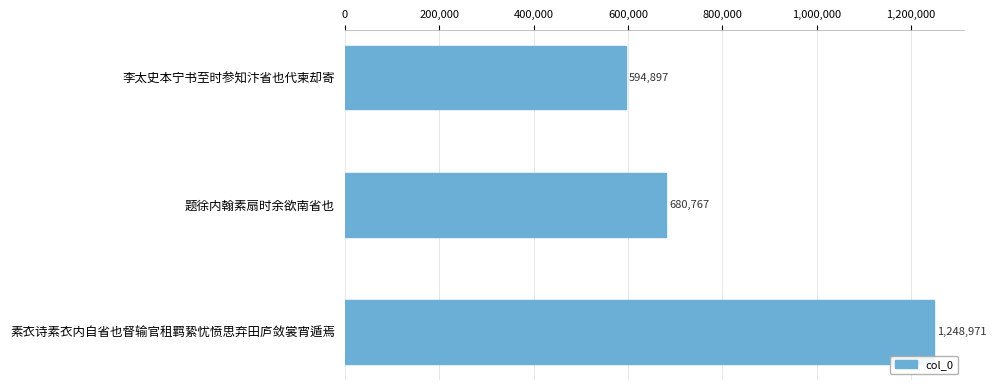

Reading top to bottom, transcribe all the data shown in this chart.

李太史本宁书至时参知汴省也代柬却寄=594897	题徐内翰素扇时余欲南省也=680767	素衣诗素衣内自省也督输官租羁絷忧愤思弃田庐敛裳宵遁焉=1248971